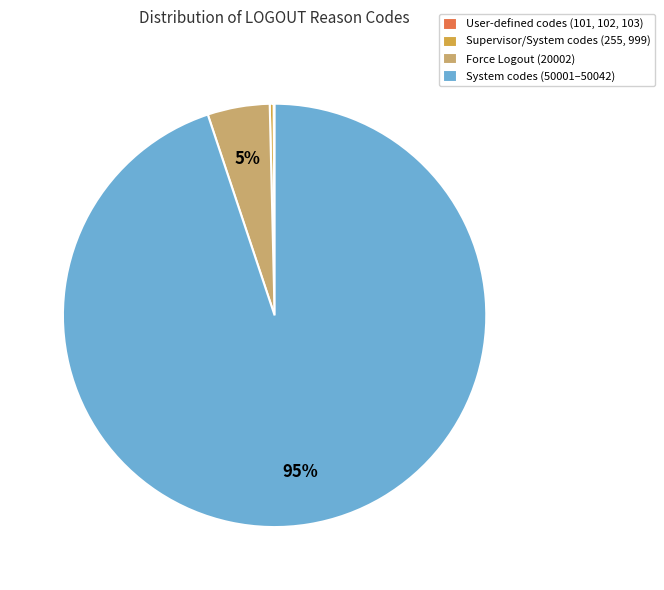

To the nearest percent, what is the average slice percentage?

25%